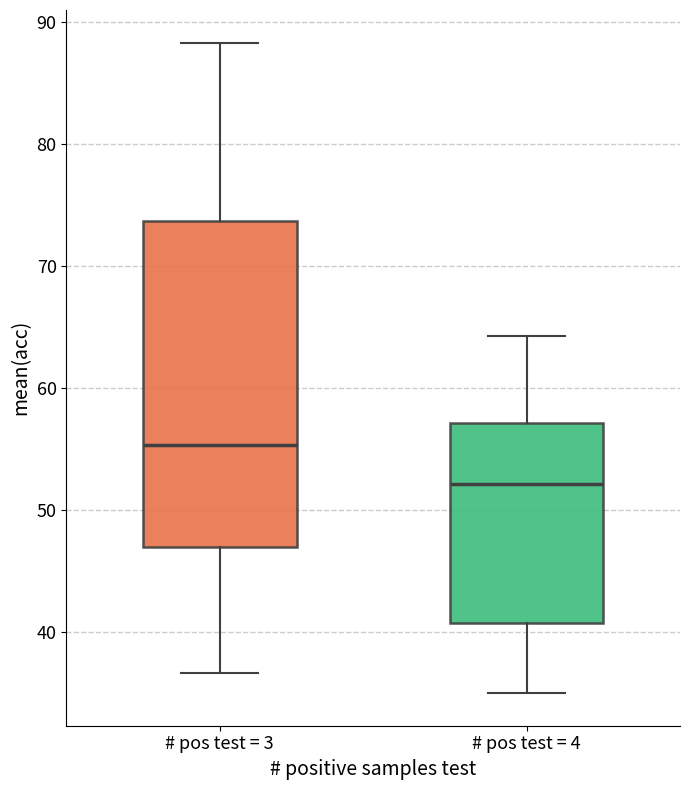

Reading left to right, transcribe this box plot: for each box, give where its median line is, the range the box spans, and where its two whiskers end, as read against the y-axis. The values are not printed on the chart, so give them approximately, as read against the axis.

# pos test = 3: median 55, box 47 to 74, whiskers 37 to 88
# pos test = 4: median 52, box 41 to 57, whiskers 35 to 64